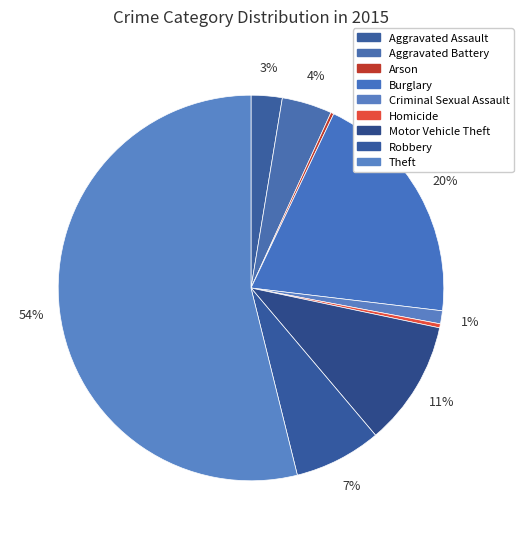

What is the change in value from Burglary to Motor Vehicle Theft?

-111